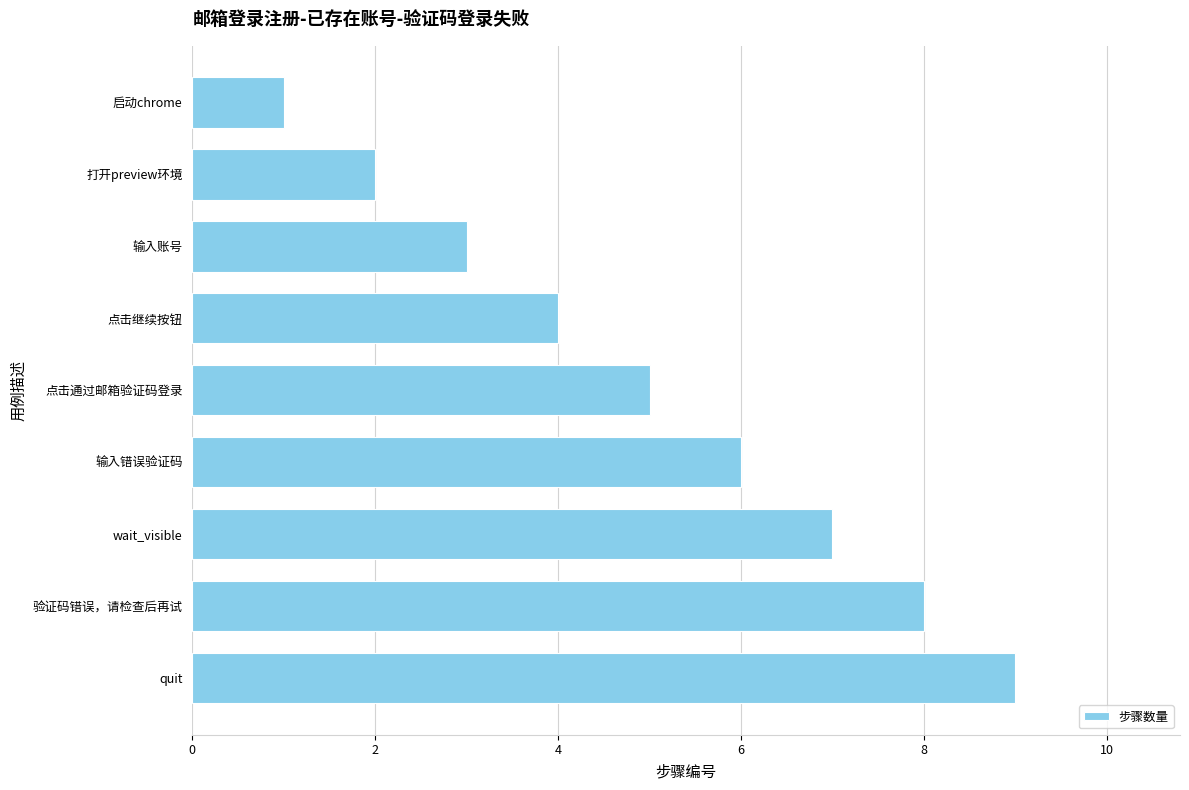

What is the ratio of the value at 点击通过邮箱验证码登录 to the value at 启动chrome?

5.0